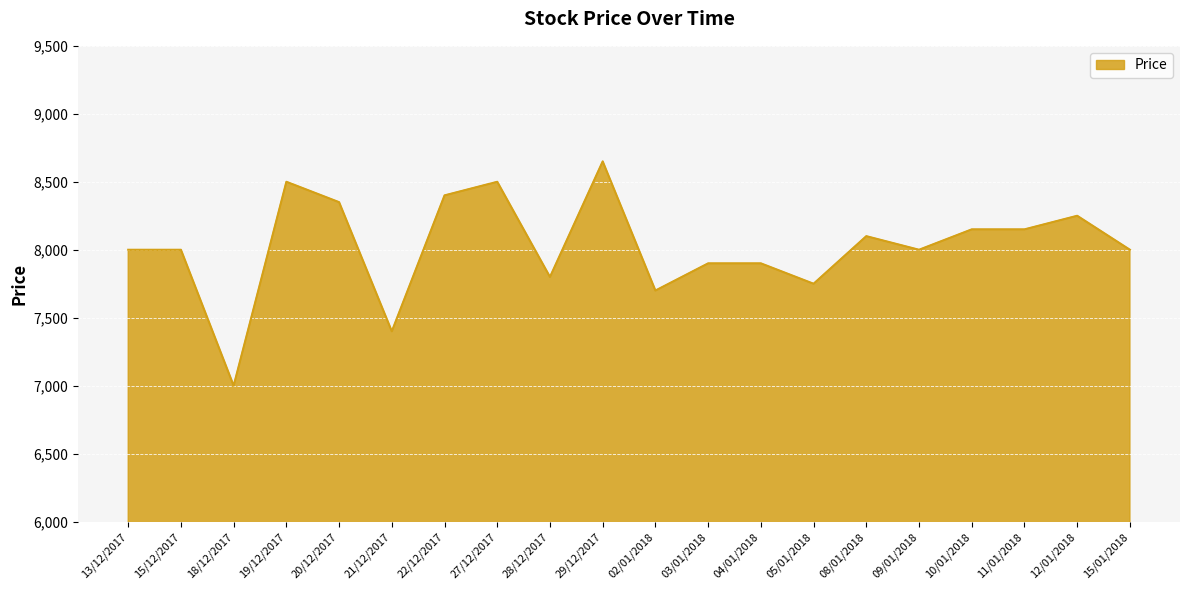

What is the change in value from 13/12/2017 to 04/01/2018?

-100